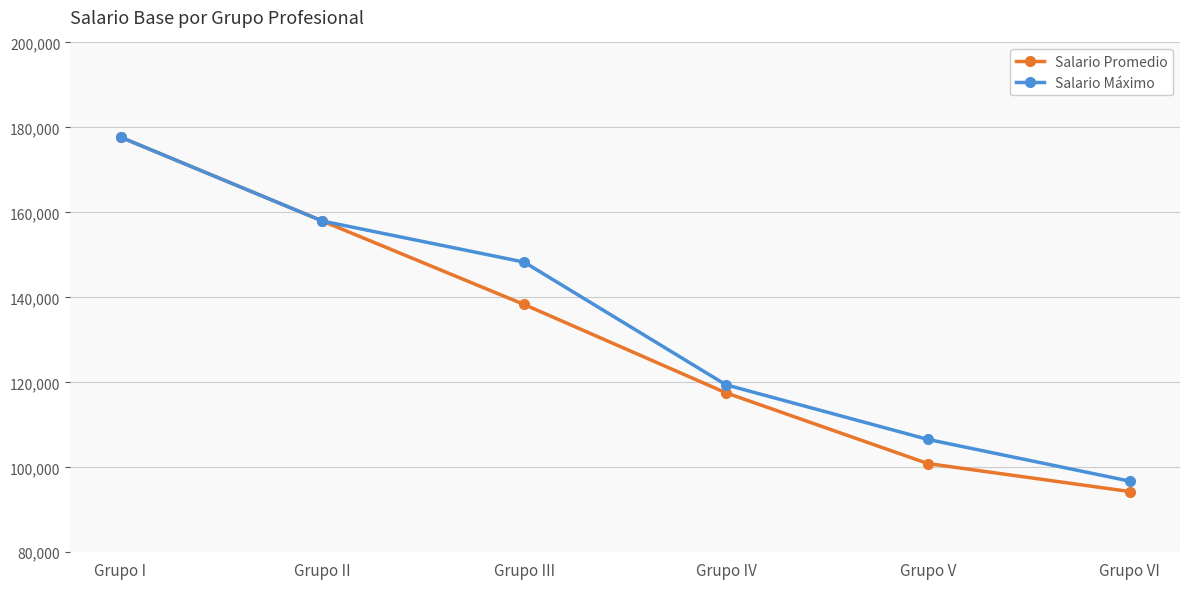

Is this an area chart (filled region under the line)?

No